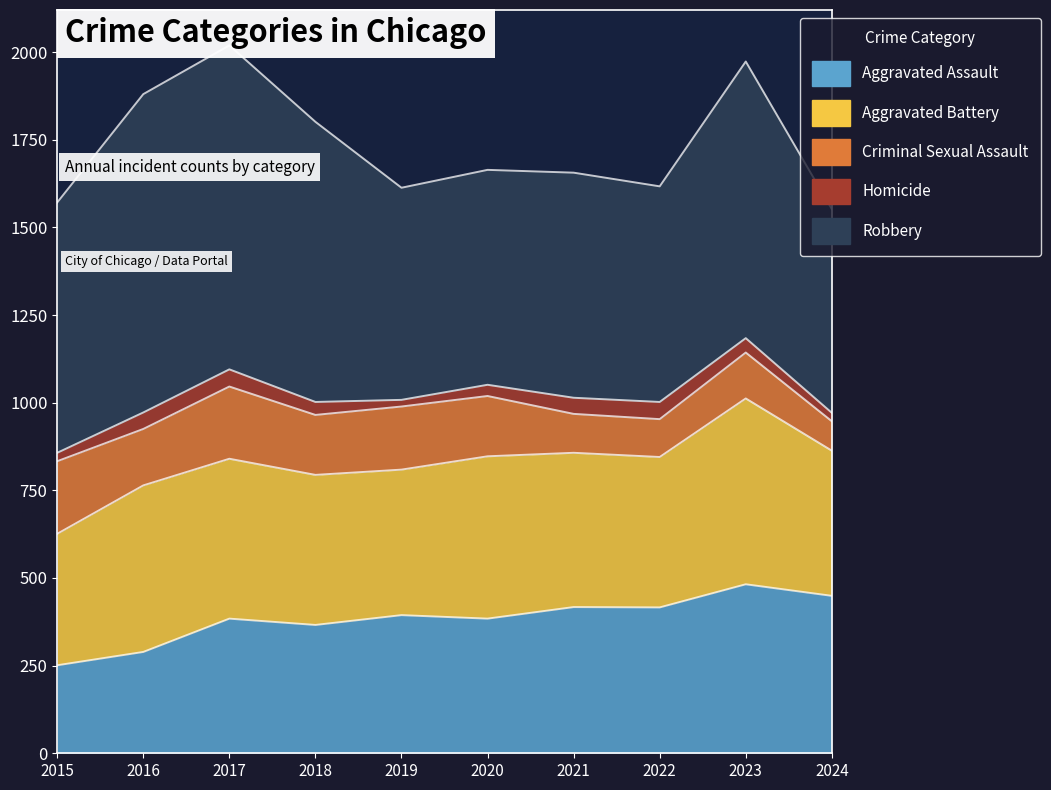

What is the sum of all Robbery values?

7190